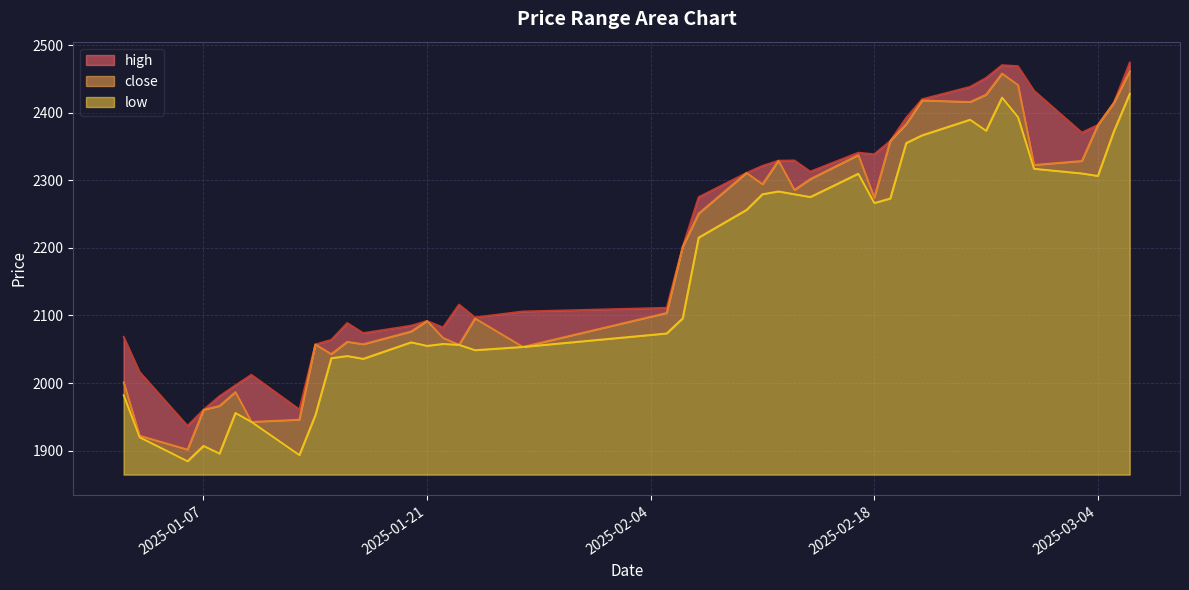

How many categories are shown in the chart?

40